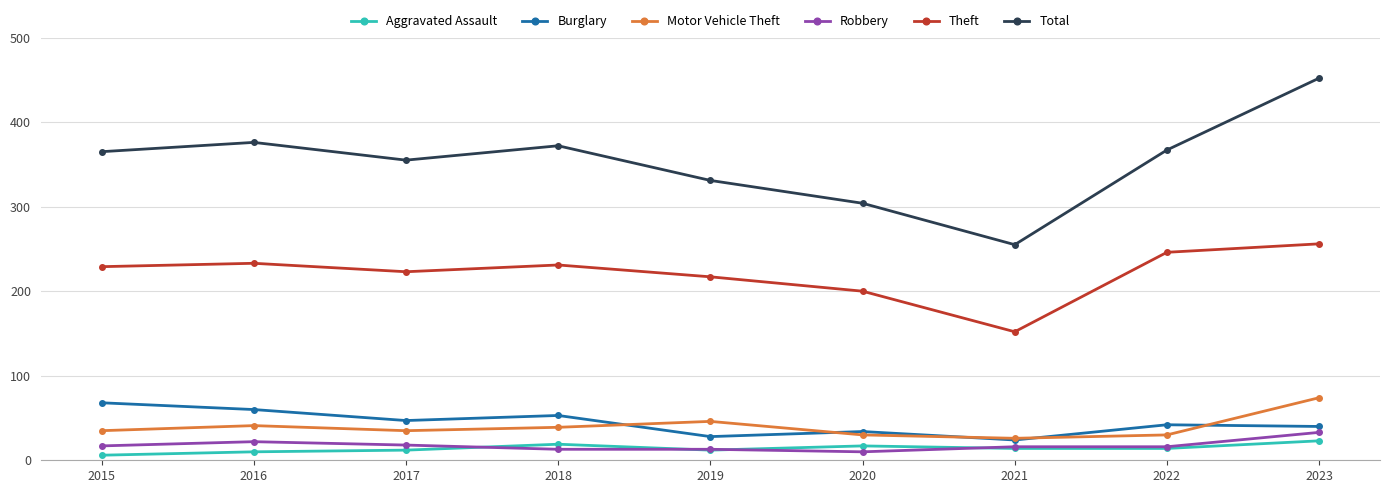

Count the Burglary values in the range 34 to 53.

5